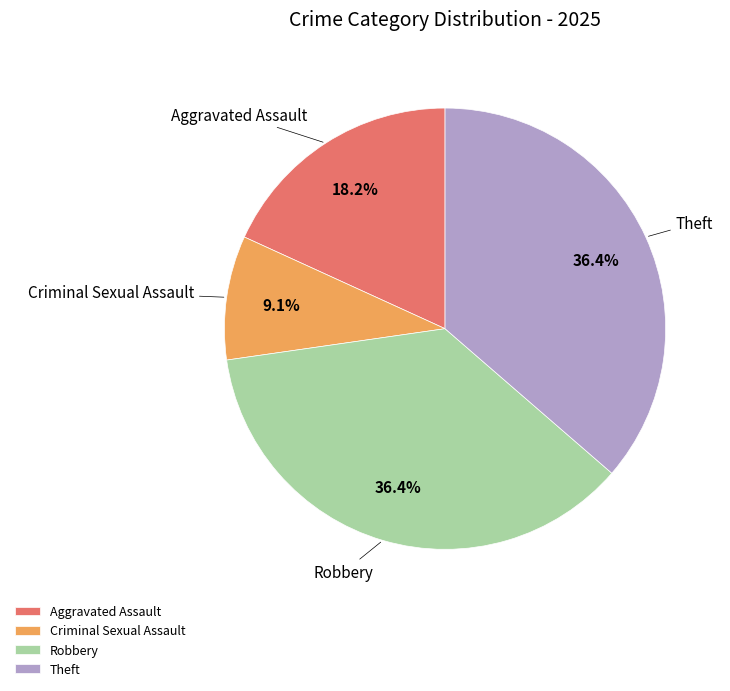

Does any single category account for the majority?

No